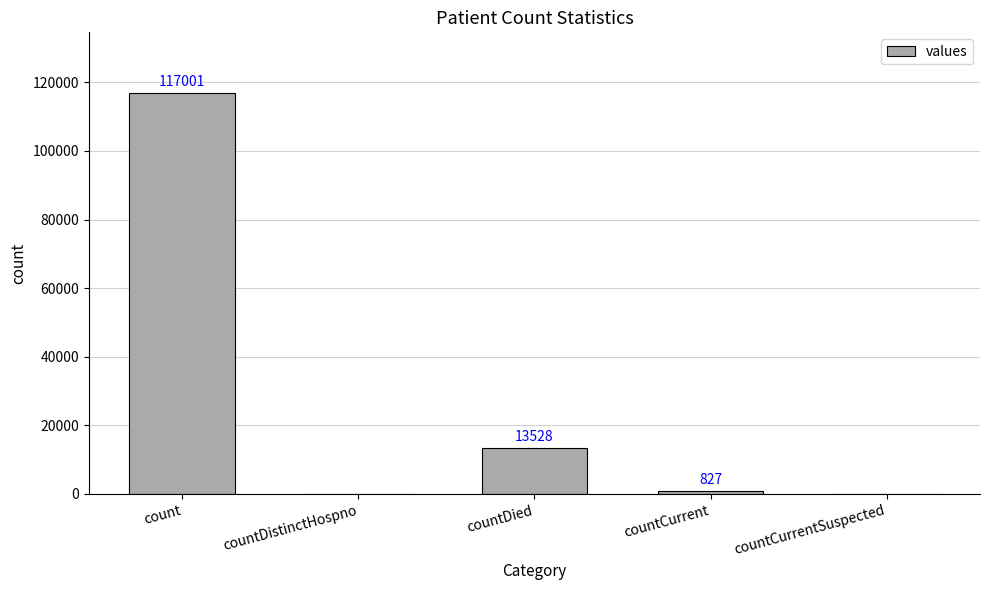

How many data points does each series have?

5